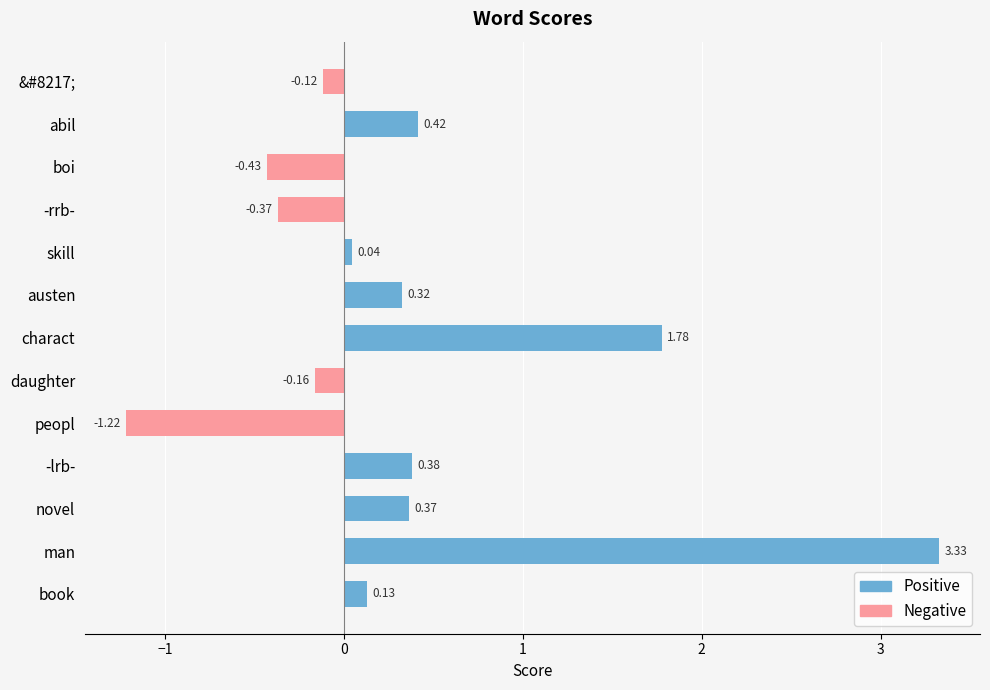

What is the difference between the second highest and minimum values?

3.0